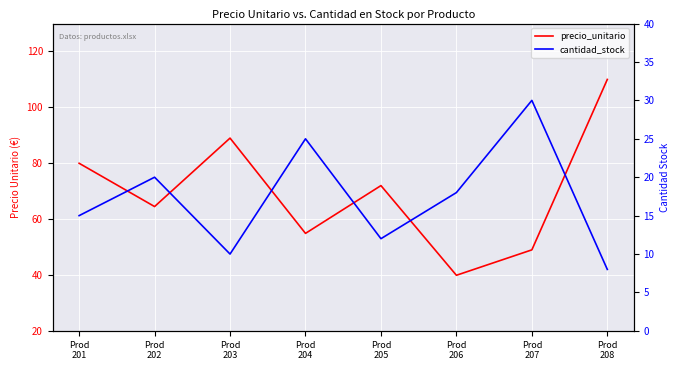

Which series has the largest total across all categories?

precio_unitario